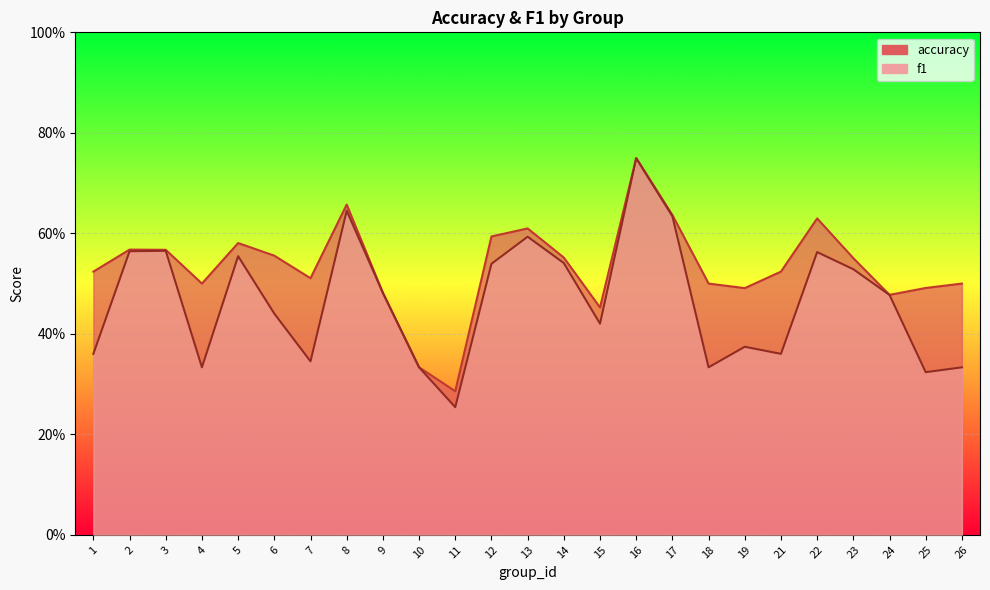

Reading left to right, extract all data points from this chart.

accuracy: 1=0.5	2=0.6	3=0.6	4=0.5	5=0.6	6=0.6	7=0.5	8=0.7	9=0.5	10=0.3	11=0.3	12=0.6	13=0.6	14=0.6	15=0.5	16=0.8	17=0.6	18=0.5	19=0.5	21=0.5	22=0.6	23=0.6	24=0.5	25=0.5	26=0.5
f1: 1=0.4	2=0.6	3=0.6	4=0.3	5=0.6	6=0.4	7=0.3	8=0.6	9=0.5	10=0.3	11=0.3	12=0.5	13=0.6	14=0.5	15=0.4	16=0.7	17=0.6	18=0.3	19=0.4	21=0.4	22=0.6	23=0.5	24=0.5	25=0.3	26=0.3